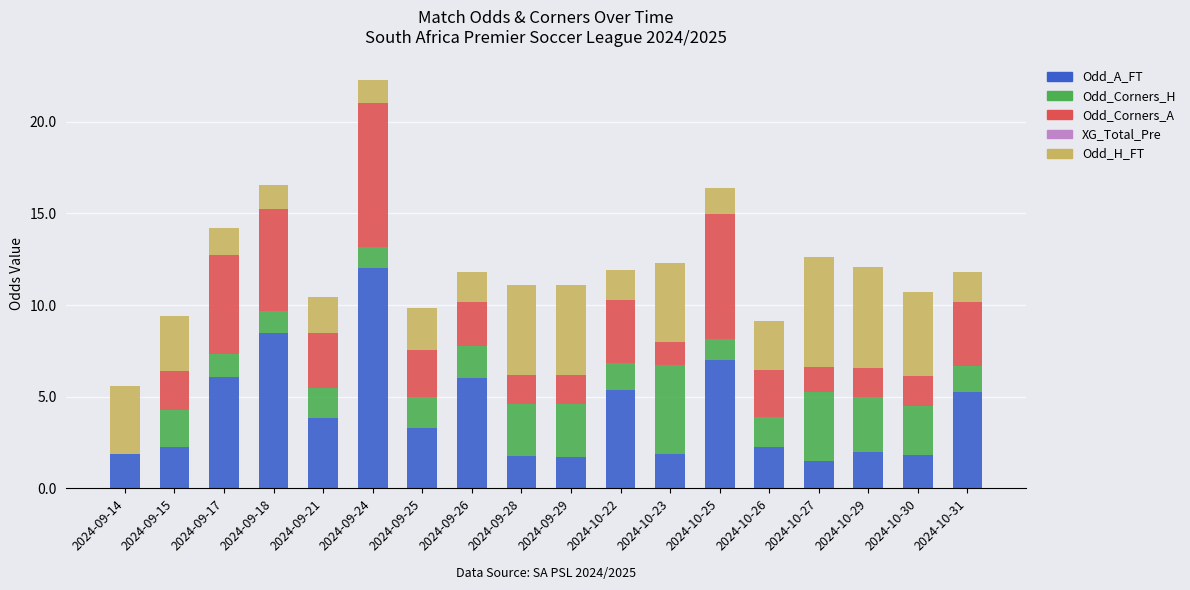

At which label does Odd_A_FT reach its peak?

2024-09-24